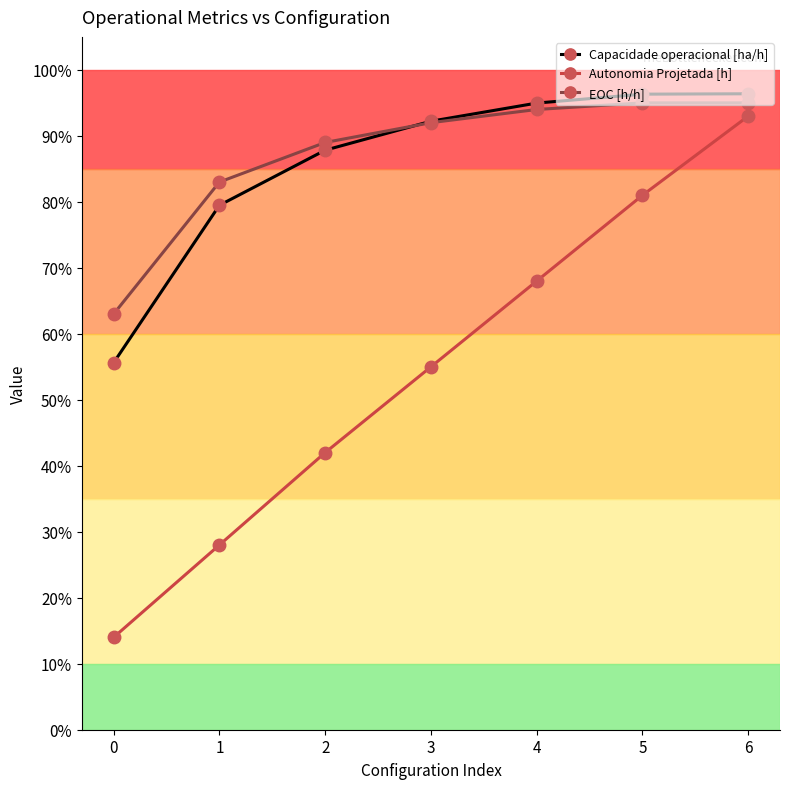

What is the sum of all Capacidade operacional [ha/h] values?

6.0